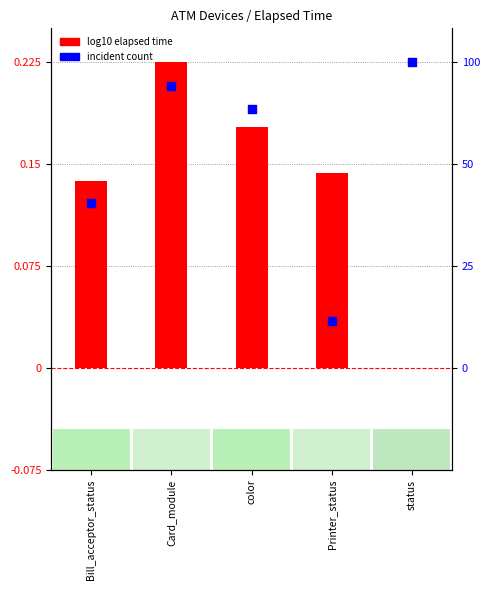

Is the value of incident count (norm) at Bill_acceptor_status greater than the value of log10 elapsed time at Printer_status?

No